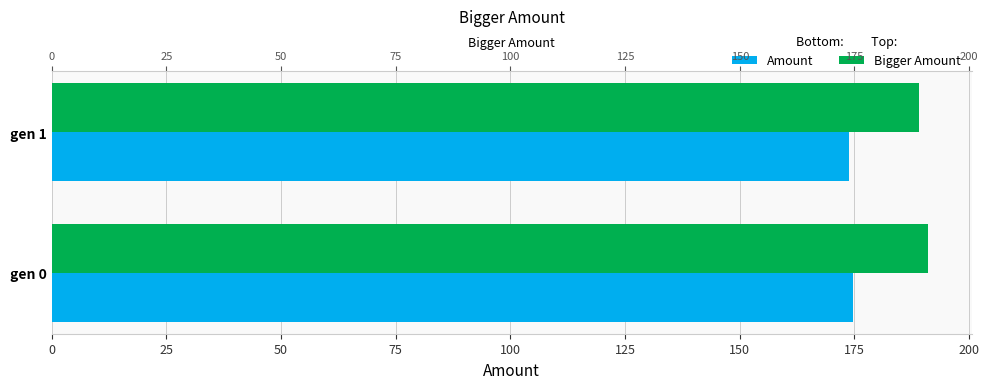

The value of min (Amount) at gen 1 is 173.9. True or false?

True